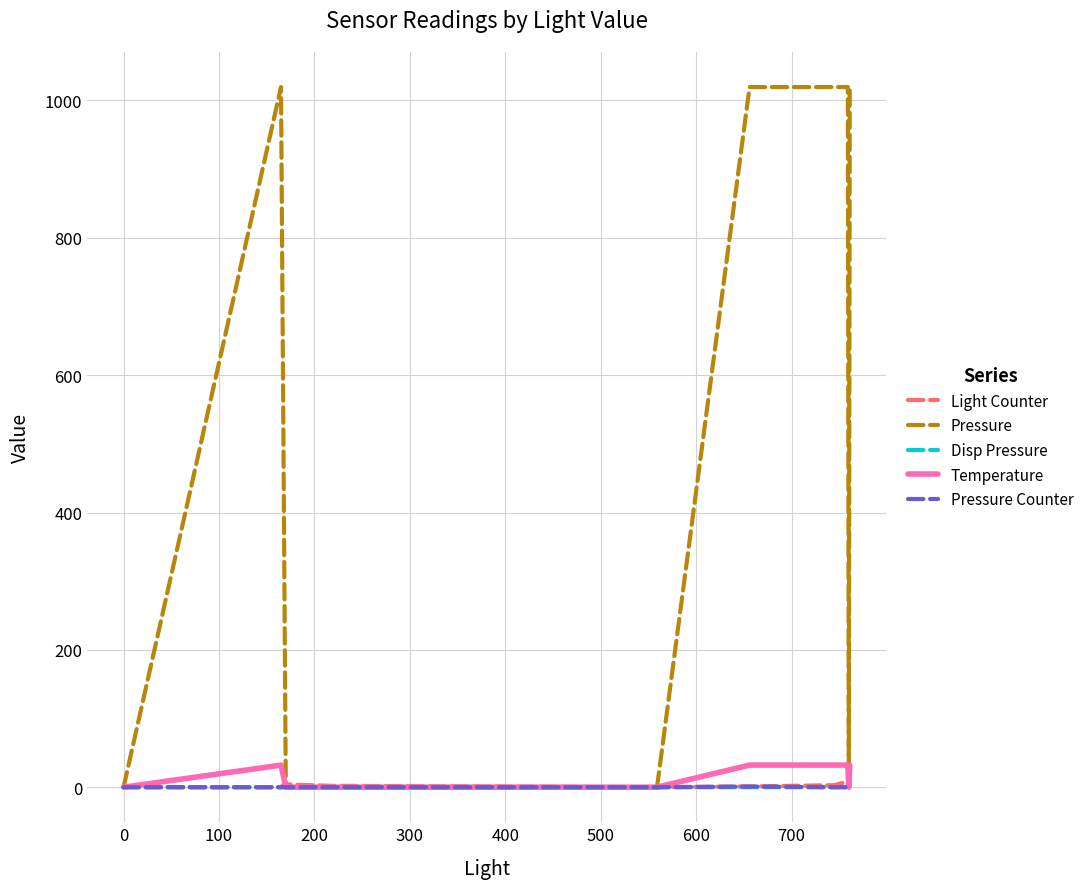

Which series has the largest total across all categories?

Pressure